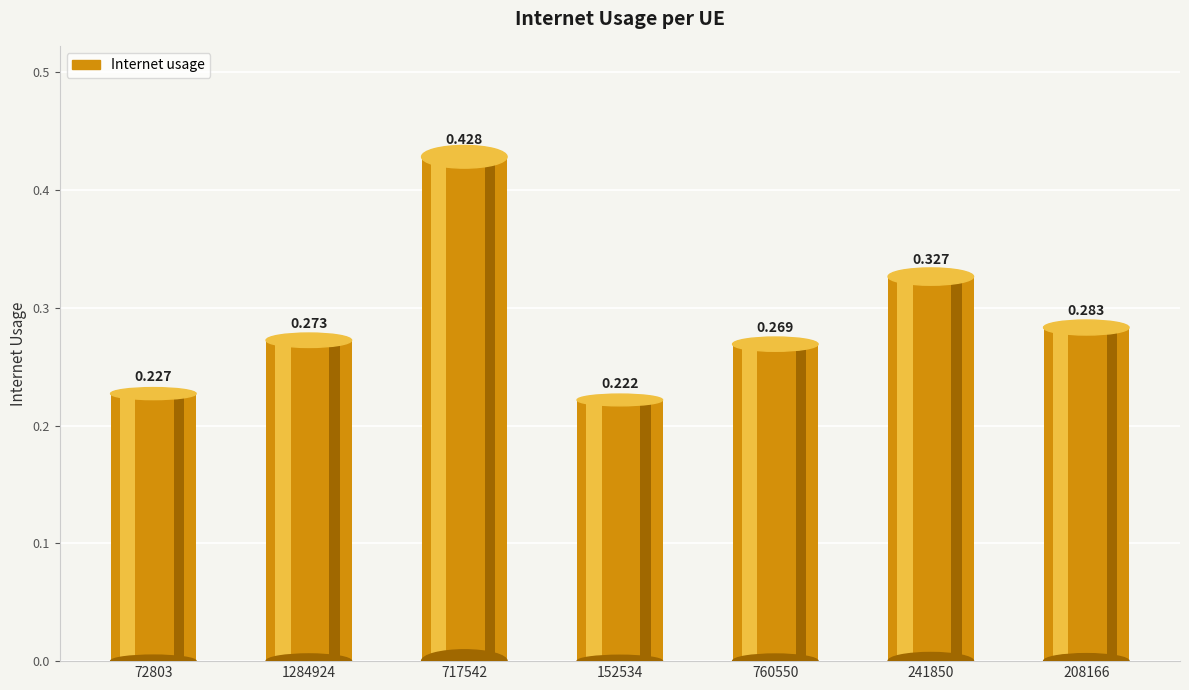

The value at 760550 is 0.3. True or false?

True